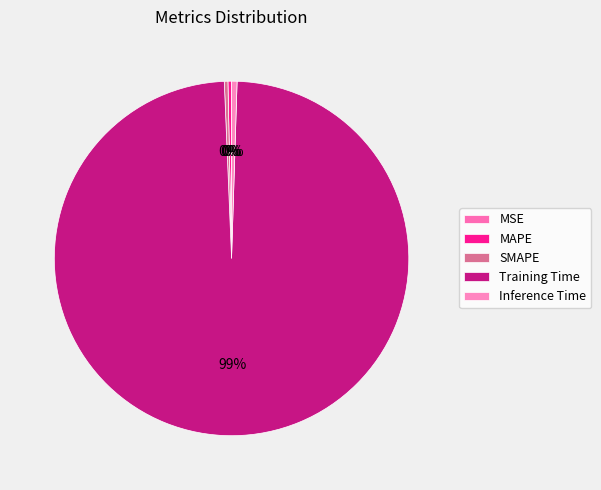

Which slice is the largest?

Training Time